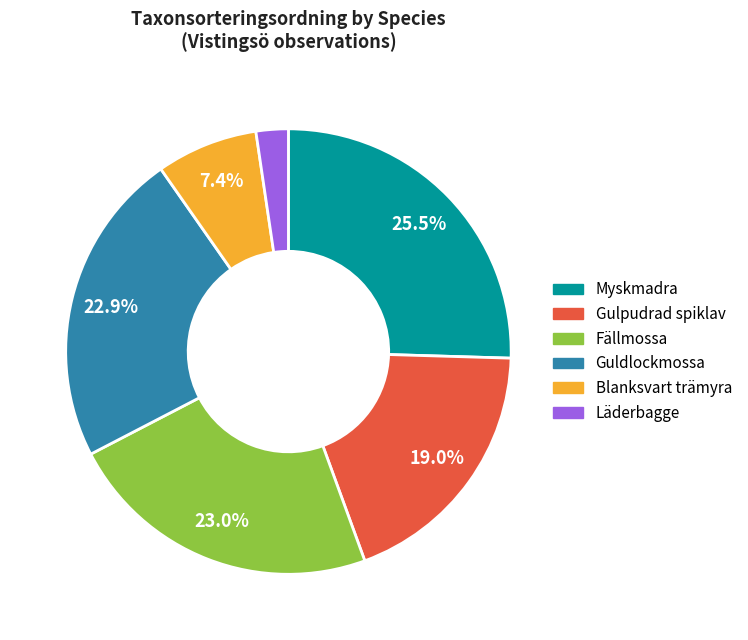

What is the ratio of the value at Gulpudrad spiklav to the value at Myskmadra?

0.7